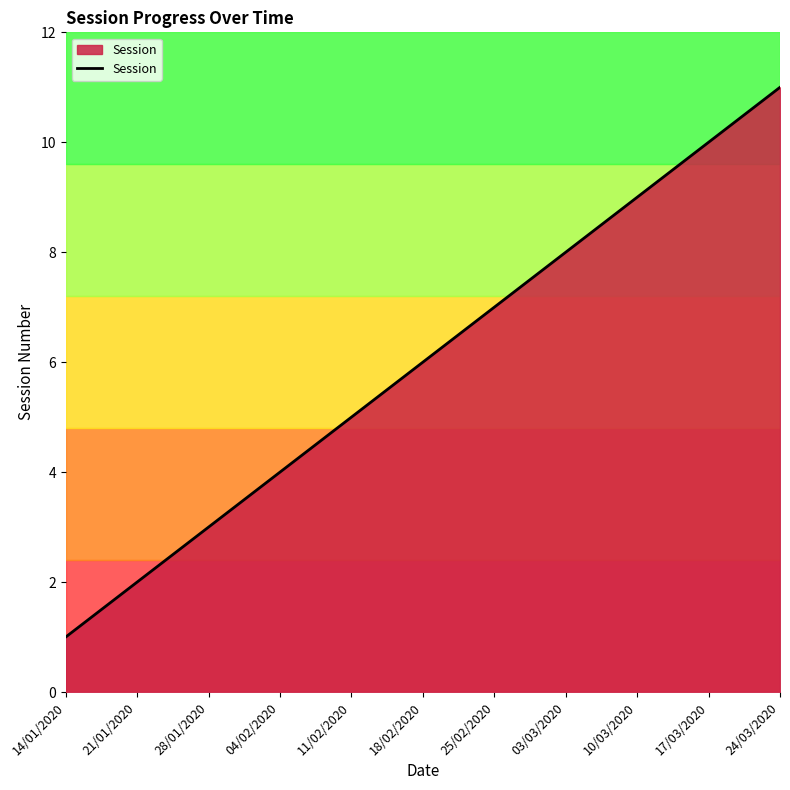

What position from the left is 11/02/2020?

5